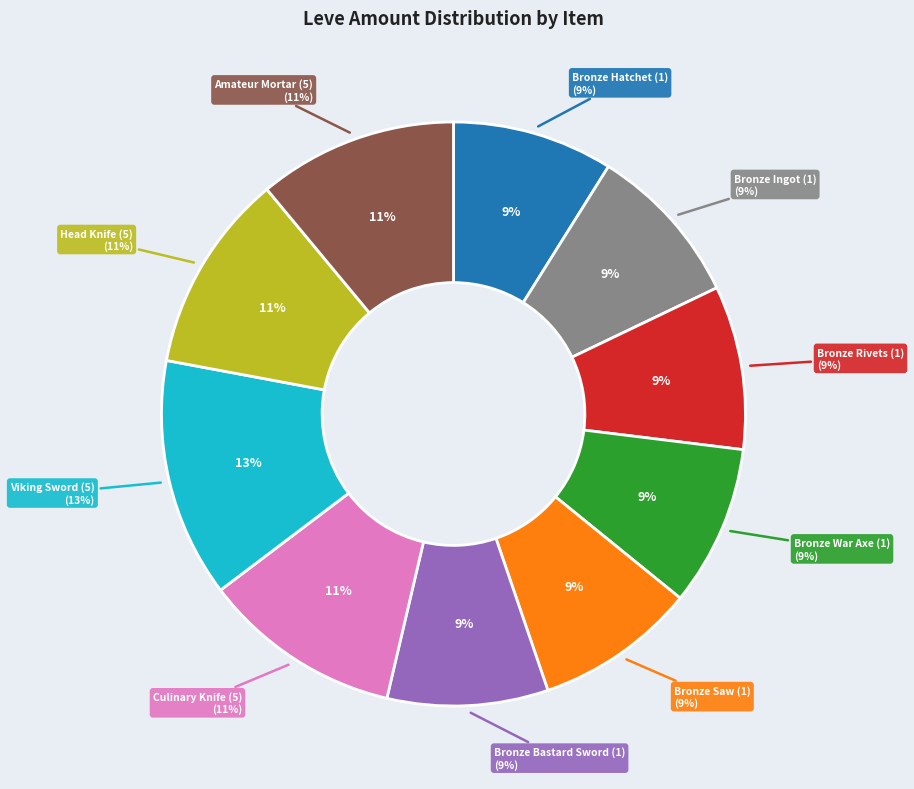

Does any single category account for the majority?

No